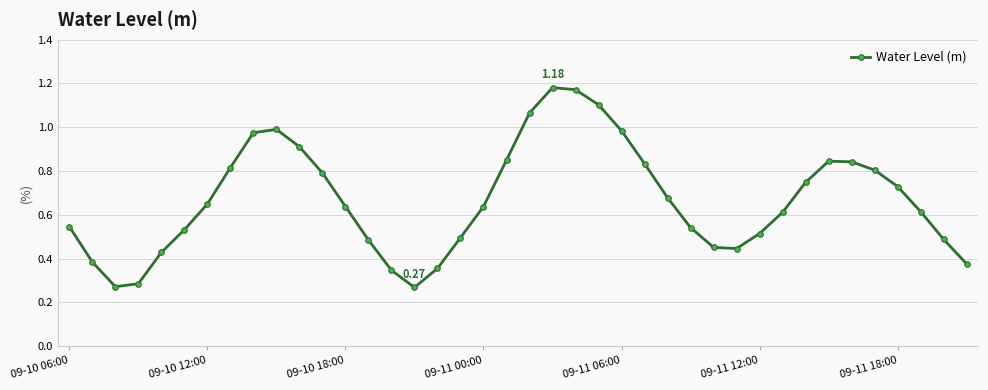

How many interior local peaks (higher than both neighbors) does the data have?

3